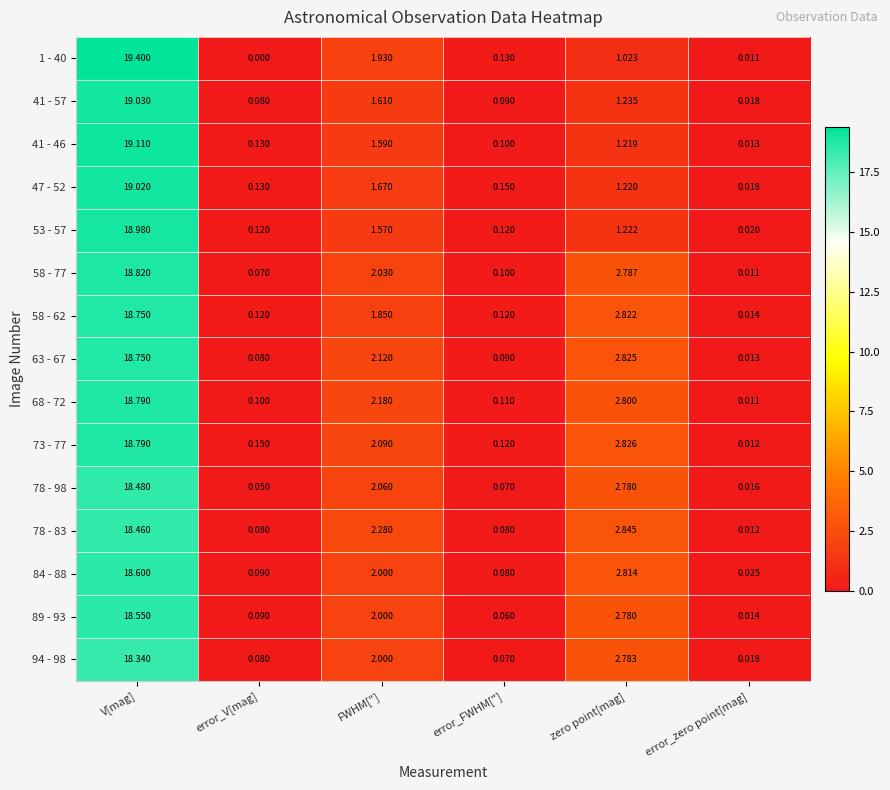

Where is 73 - 77 nearest to the value 9?

zero point[mag]